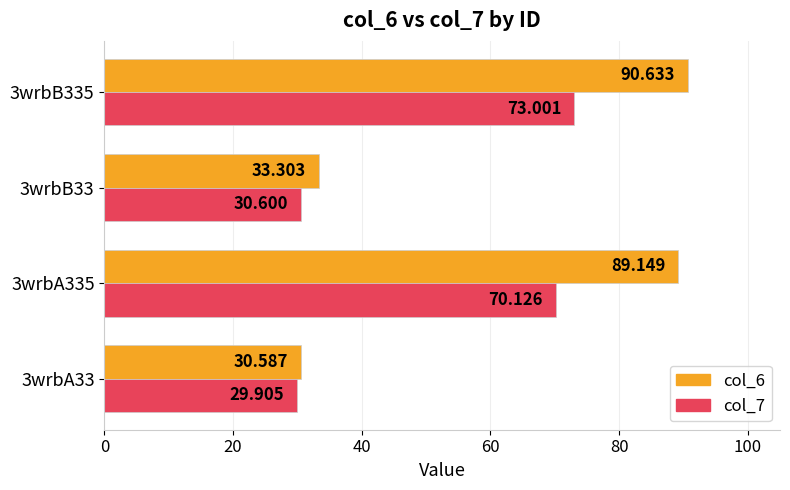

At which label does col_6 reach its peak?

3wrbB335